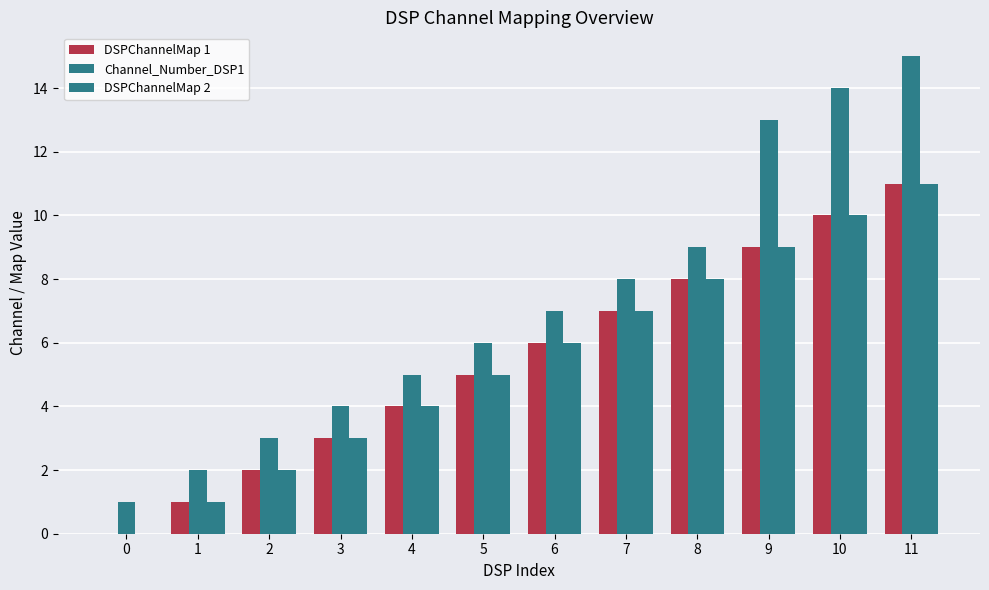

Is it true that DSPChannelMap 2 equals 11 at 11?

True